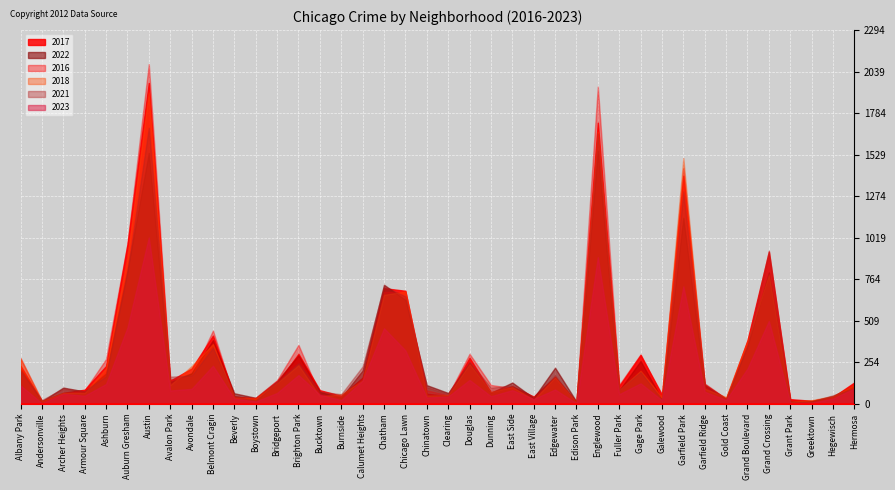

Reading left to right, extract all data points from this chart.

2017: 235	17	69	88	233	978	1971	143	218	420	47	33	128	308	85	50	162	711	695	63	49	284	72	108	46	166	12	1727	110	301	58	1401	119	31	392	936	30	20	43	133
2022: 215	17	101	77	188	819	1541	135	189	392	66	38	142	299	75	40	206	732	639	116	68	252	69	132	37	223	15	1554	84	264	30	1142	114	34	357	807	19	19	49	115
2016: 282	20	65	83	276	983	2086	151	172	451	40	39	146	363	55	49	157	687	690	84	54	308	117	97	32	162	12	1948	118	305	42	1449	126	33	384	908	26	11	42	124
2018: 281	18	69	69	218	898	1912	115	233	368	41	34	129	239	47	60	145	670	691	52	55	246	74	105	26	164	9	1671	87	204	41	1509	94	43	388	795	15	24	49	117
2021: 203	25	94	79	170	811	1695	168	174	345	49	21	134	251	77	60	231	721	661	103	63	262	100	114	43	176	6	1659	89	197	25	1304	123	31	363	941	15	14	54	97
2023: 114	5	62	51	123	469	1022	83	93	235	33	16	68	178	57	24	143	465	329	40	46	148	48	85	31	89	5	901	60	127	23	722	75	25	218	510	6	7	34	95